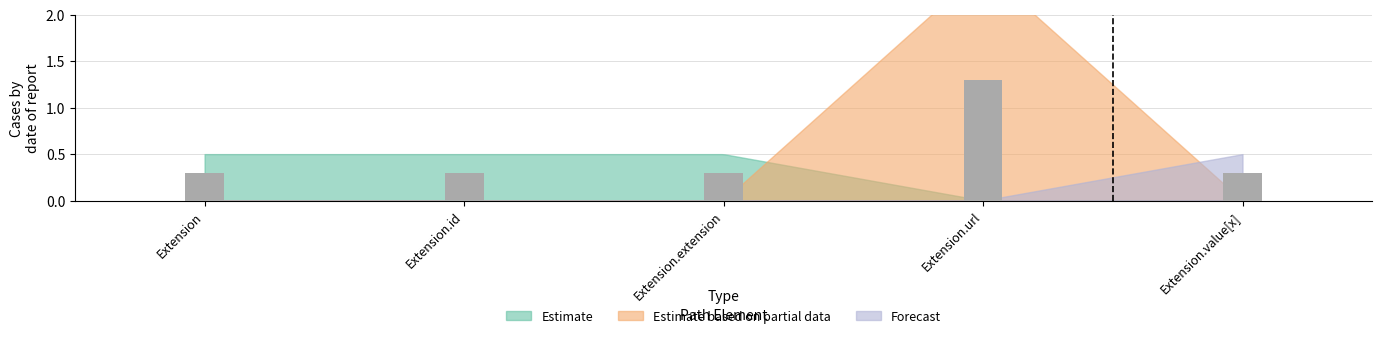

What is the greatest value displayed?

1.3